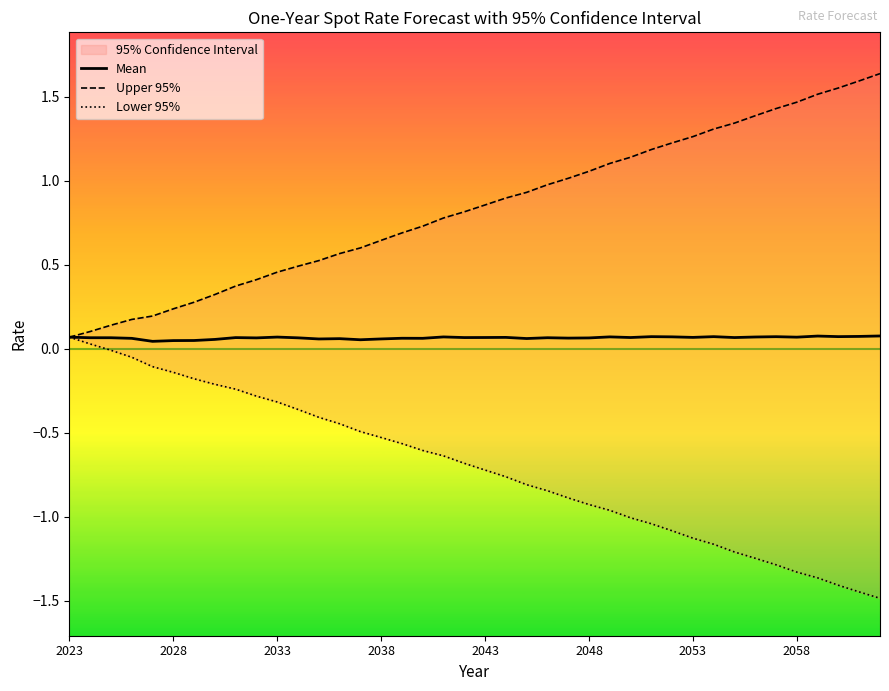

What is the total value across all series at 13?

0.2